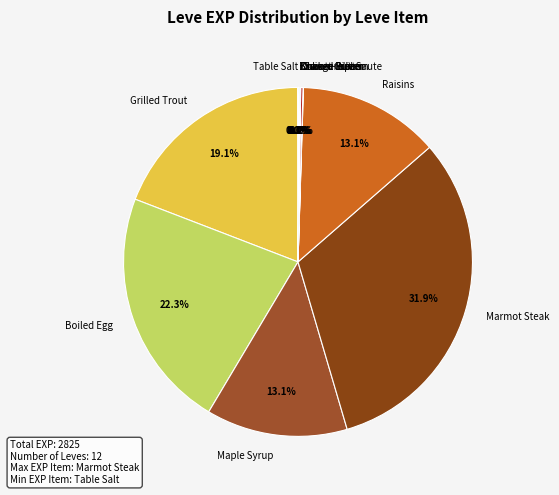

Is the sum of Marmot Steak and Raisins greater than half?

No